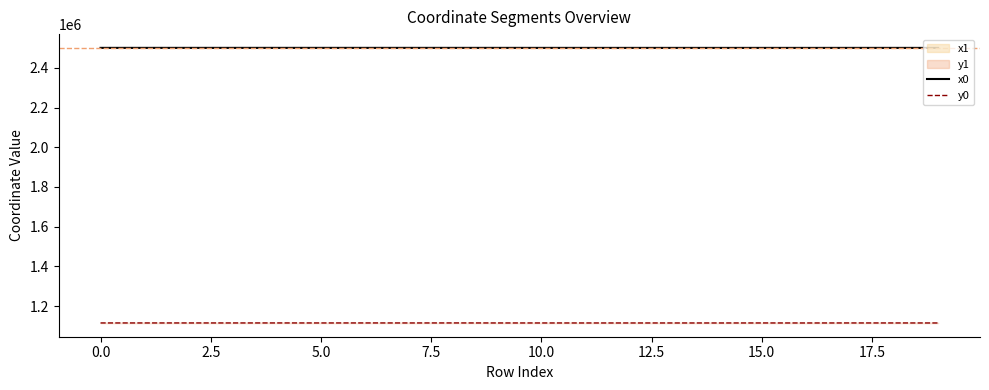

True or false: x0 and y0 cross at least once.

False